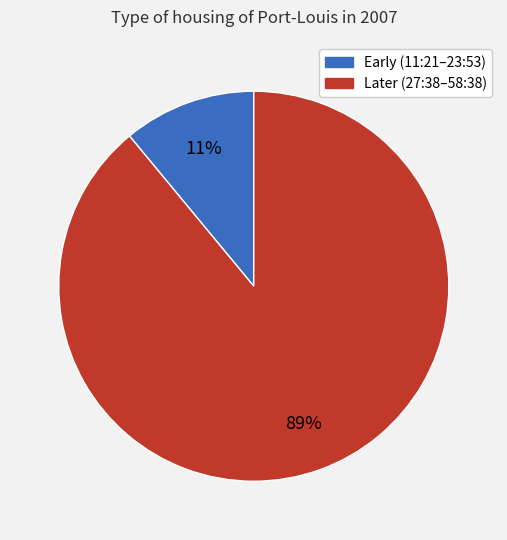

To the nearest percent, what is the difference between the largest and smallest slice percentages?

78%